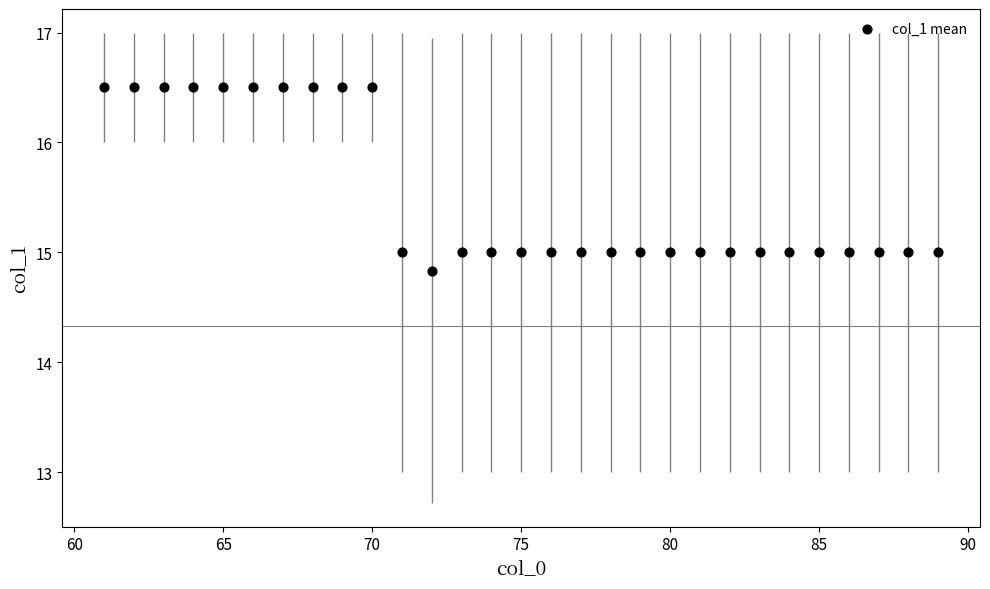

What is the range of X values (max minus min)?

28.0